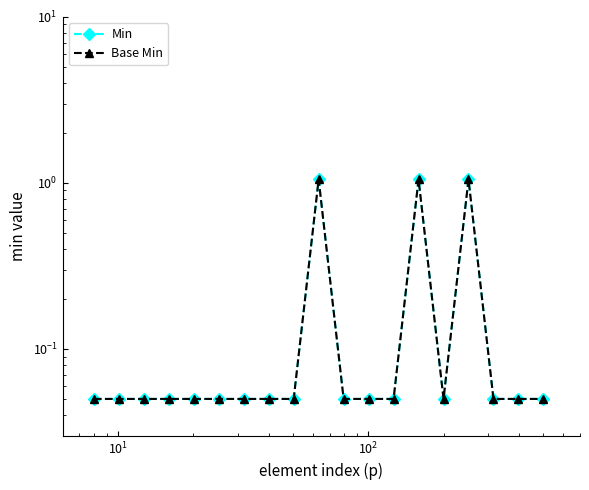

True or false: Min and Base Min cross at least once.

False